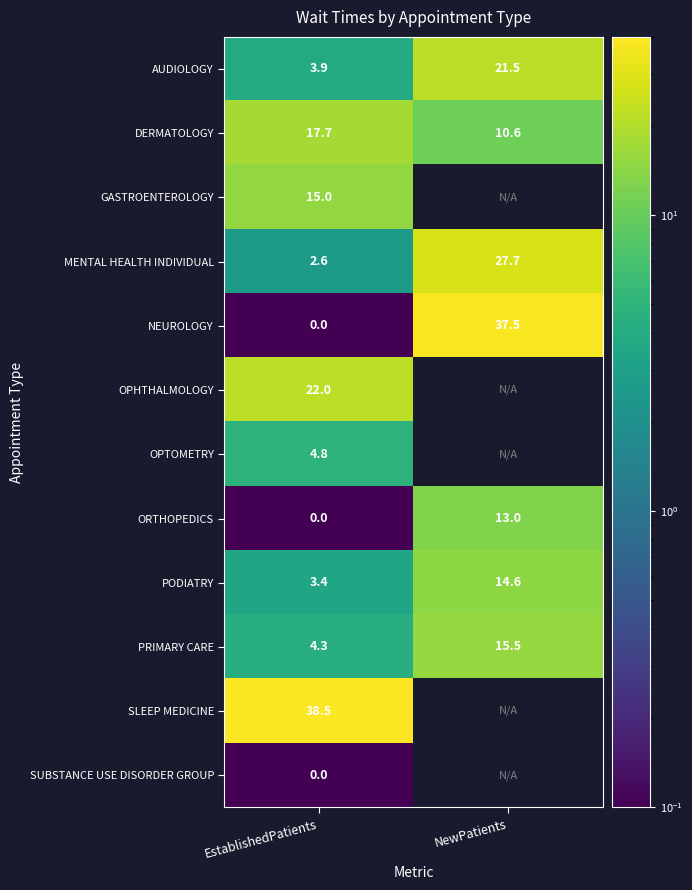

What is the average value of the ORTHOPEDICS series?

6.5